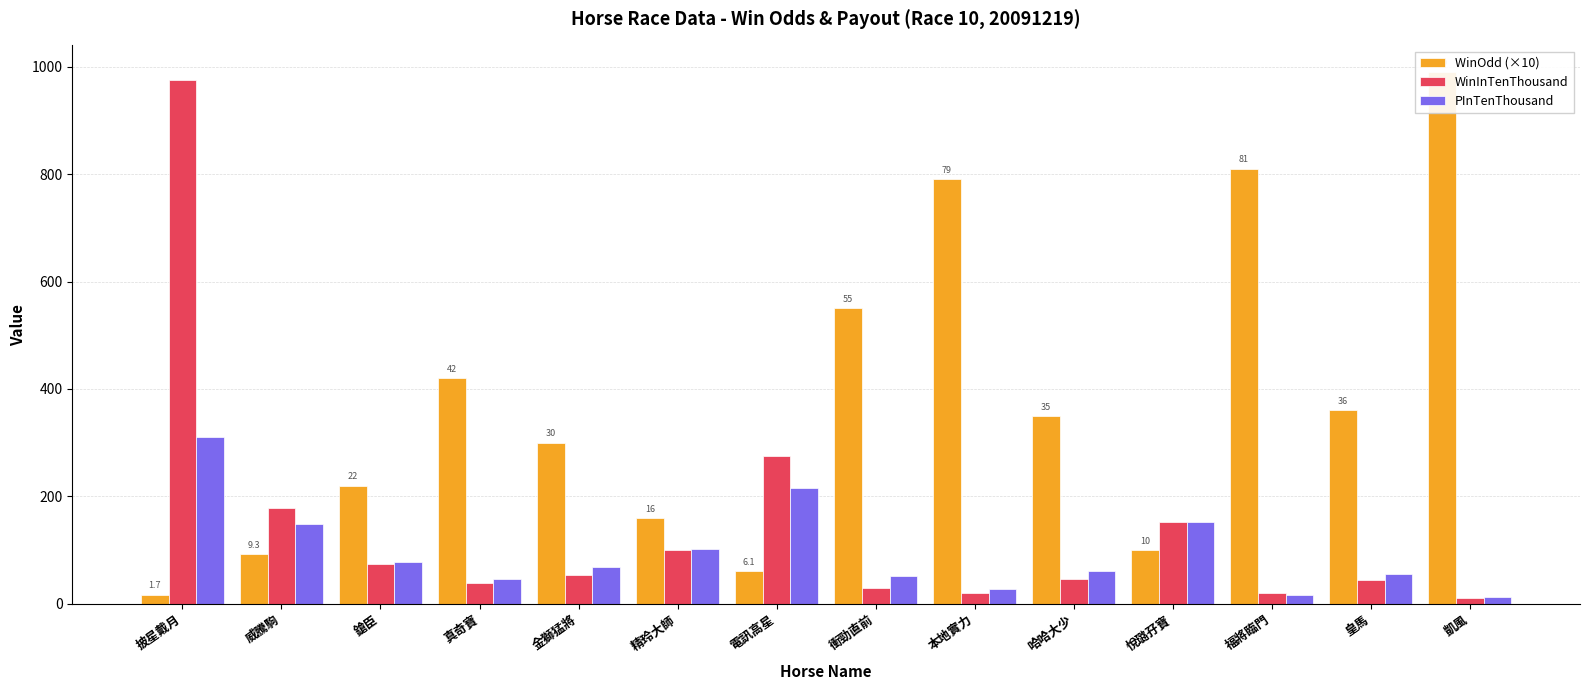

The value of PInTenThousand at 凱風 is 21. True or false?

False